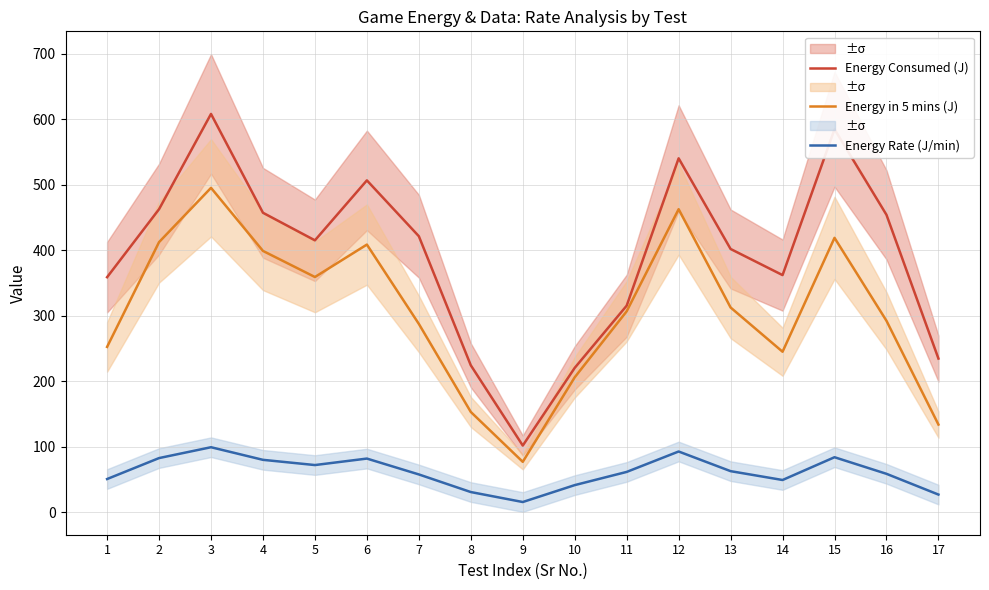

At which category is the sum across all series the highest?

3